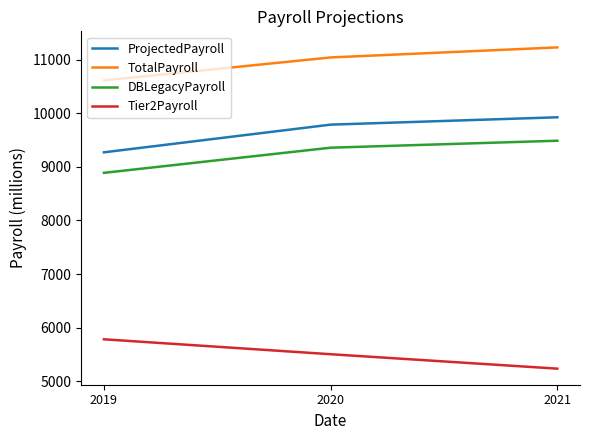

What is the difference between the highest and lowest values at 2020?

5537.4